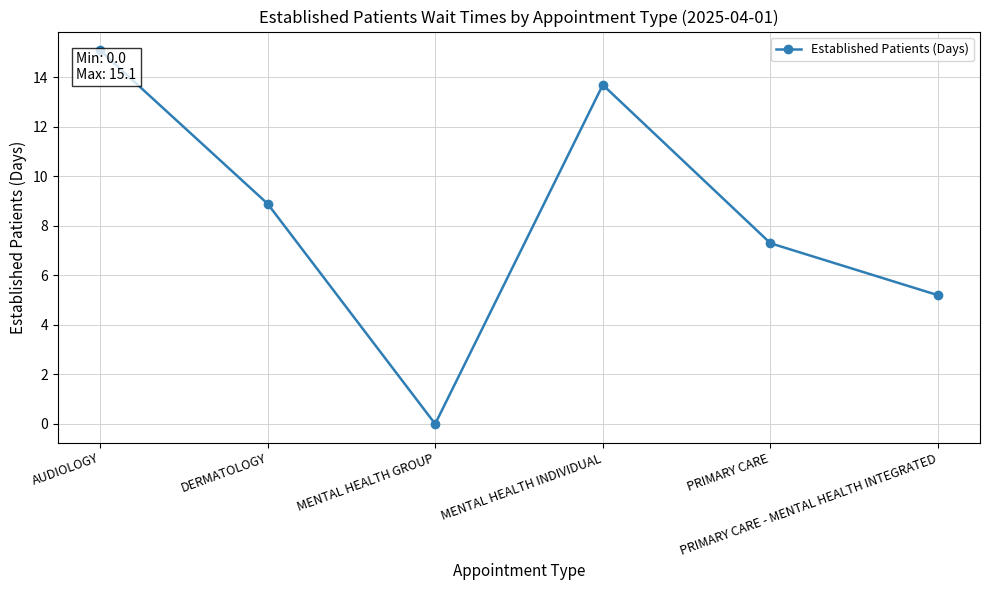

The value at PRIMARY CARE - MENTAL HEALTH INTEGRATED is 5.2. True or false?

True